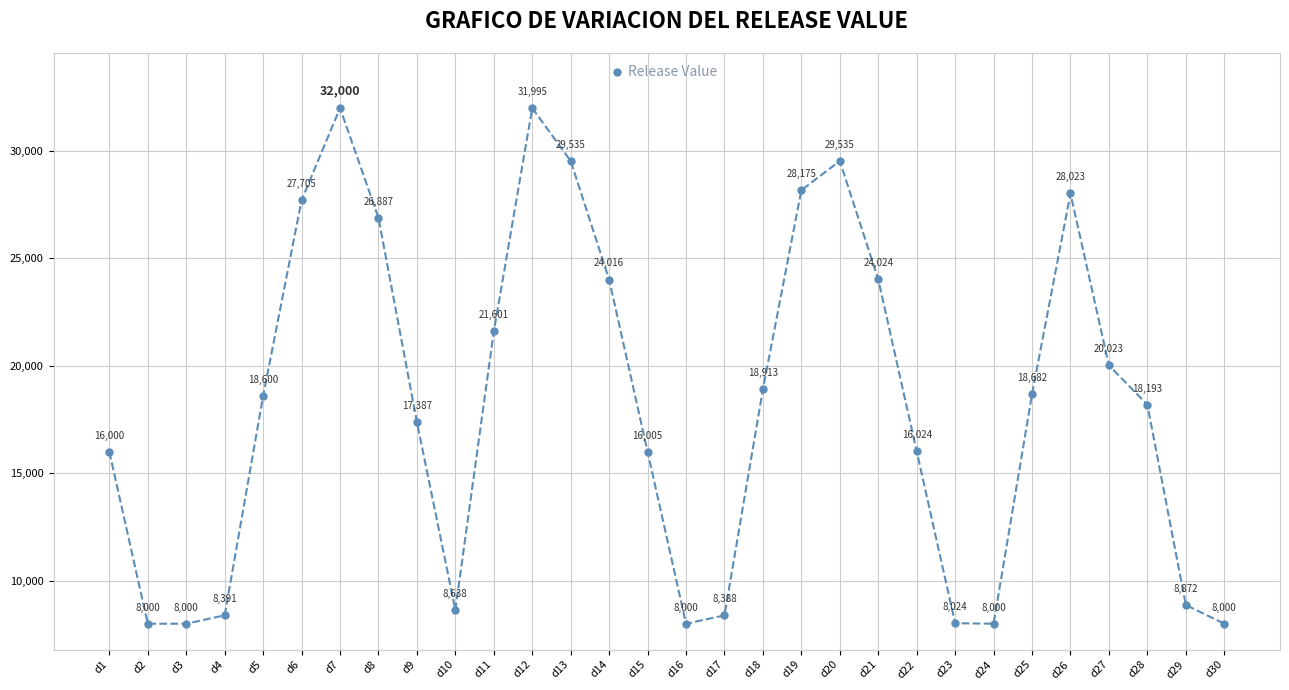

What is the value of the 29th point from the left?

8872.3